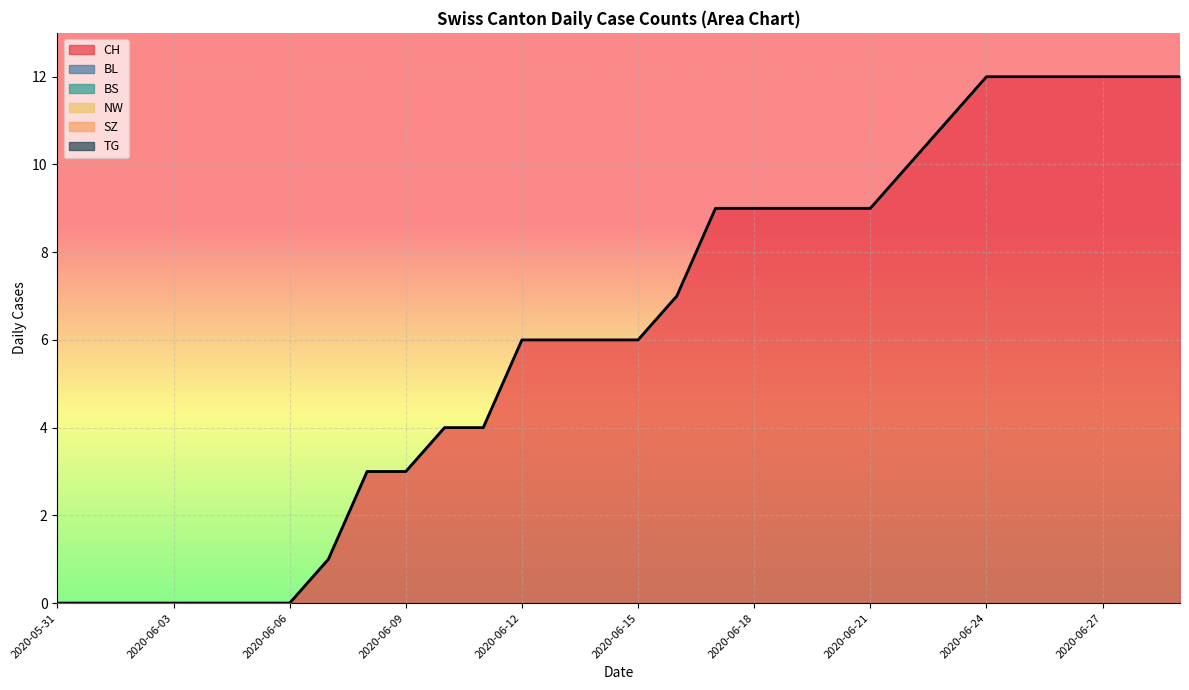

Does the chart display data point markers on the line(s)?

No